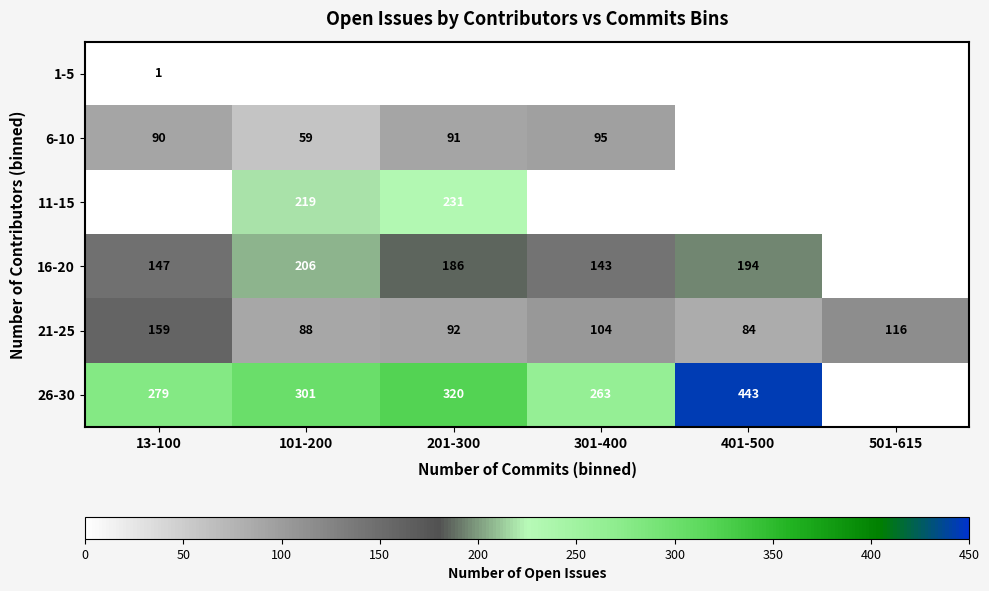

At which label does 21-25 first exceed 104?

13-100